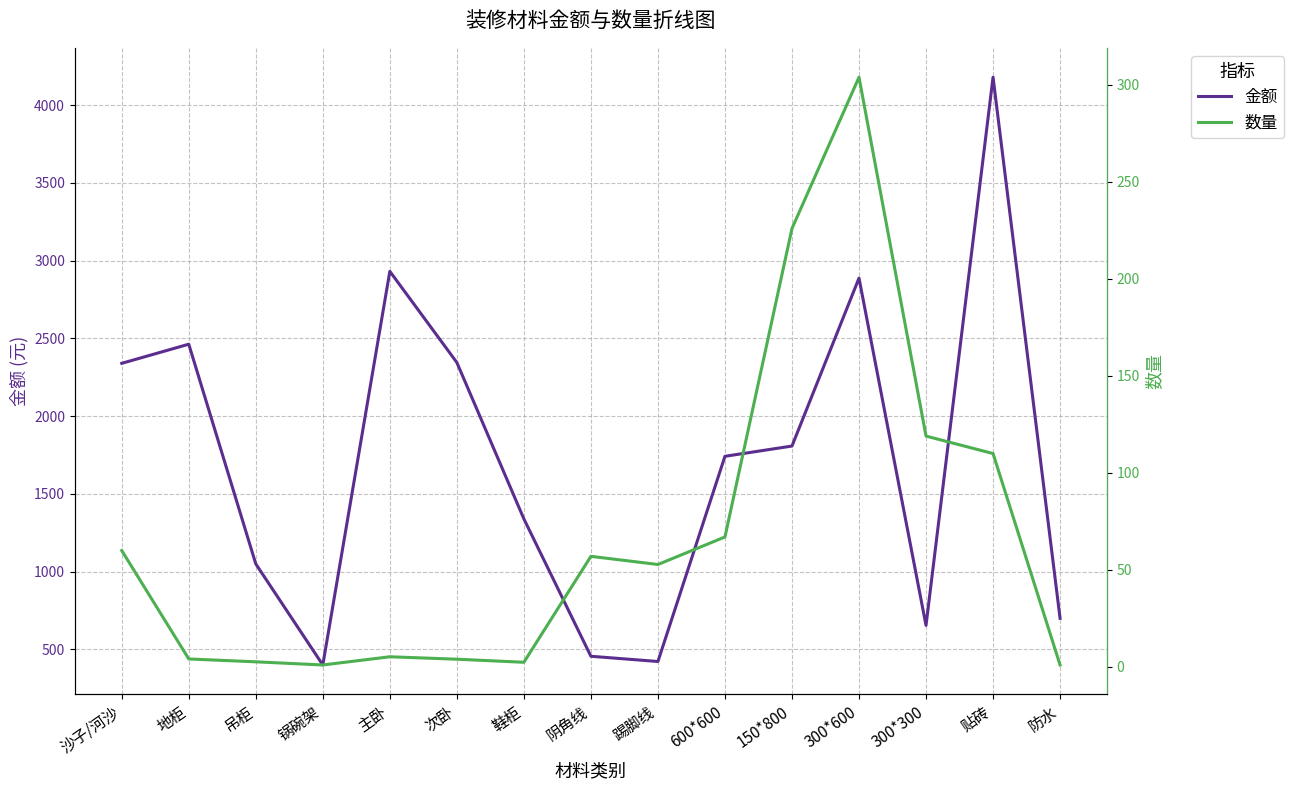

Reading left to right, transcribe all the data shown in this chart.

金额: 沙子/河沙=2340.0	地柜=2463.0	吊柜=1050.0	锅碗架=400.0	主卧=2931.6	次卧=2345.2	鞋柜=1339.5	阴角线=456.0	踢脚线=422.4	600*600=1742.0	150*800=1808.0	300*600=2888.0	300*300=654.5	贴砖=4180.0	防水=700.0
数量: 沙子/河沙=60.0	地柜=4.1	吊柜=2.6	锅碗架=1.0	主卧=5.2	次卧=4.0	鞋柜=2.4	阴角线=57.0	踢脚线=52.8	600*600=67.0	150*800=226.0	300*600=304.0	300*300=119.0	贴砖=110.0	防水=1.0